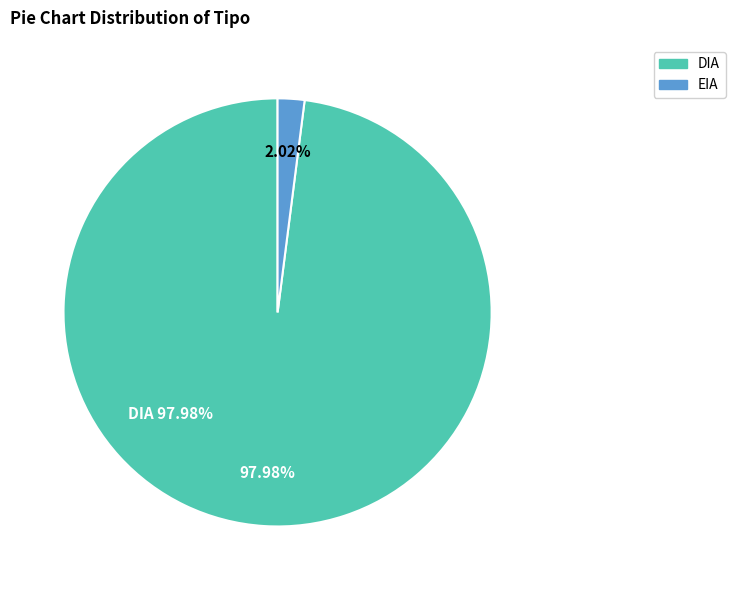

What is the largest slice in the pie chart?

DIA